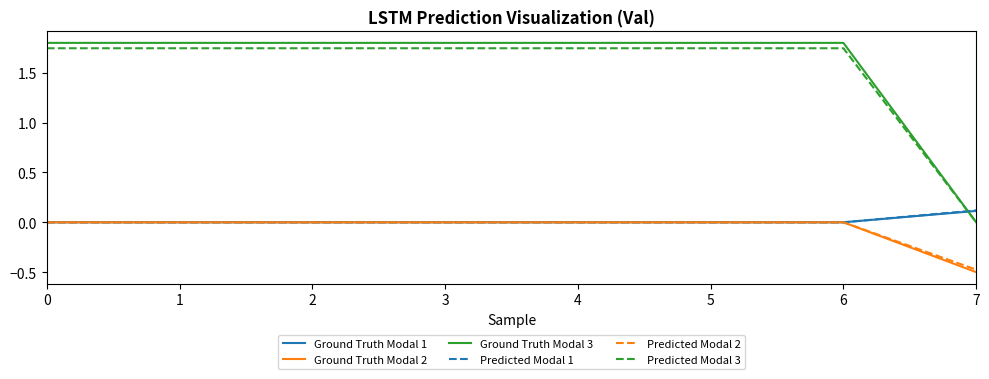

True or false: Ground Truth Modal 3 and Ground Truth Modal 1 intersect in this chart.

True